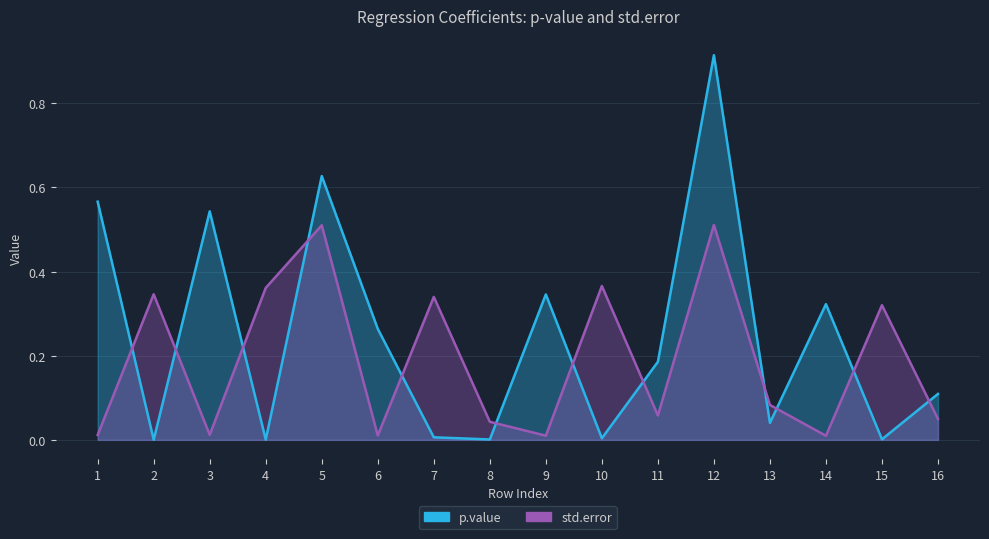

What are all the series names shown in the legend?

p.value, std.error